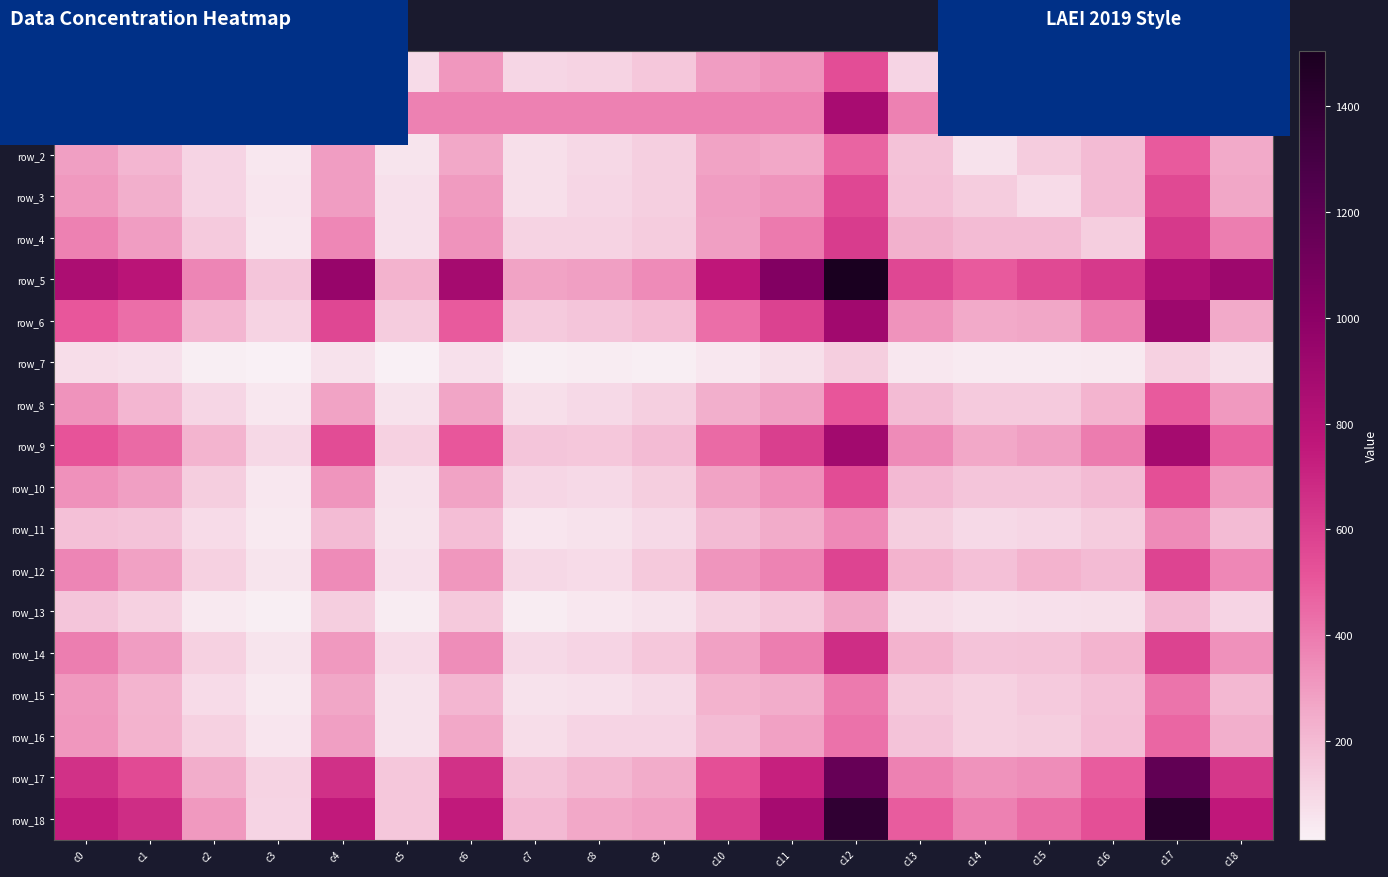

How many data points does each series have?

19